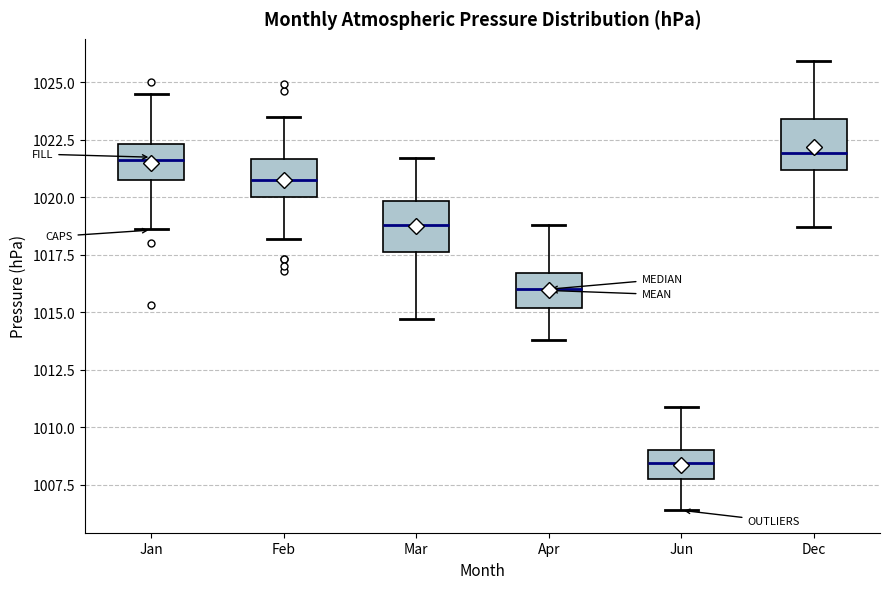

Reading left to right, read every box against the y-axis: the position of its median line, the range the box covers, and the ends of its whiskers. The values are not printed on the chart, so give them approximately, as read against the axis.

Jan: median 1021.5, box 1021.0 to 1022.5, whiskers 1018.5 to 1024.5
Feb: median 1021.0, box 1020.0 to 1021.5, whiskers 1018.0 to 1023.5
Mar: median 1019.0, box 1017.5 to 1020.0, whiskers 1014.5 to 1021.5
Apr: median 1016.0, box 1015.0 to 1016.5, whiskers 1014.0 to 1019.0
Jun: median 1008.5, box 1008.0 to 1009.0, whiskers 1006.5 to 1011.0
Dec: median 1022.0, box 1021.0 to 1023.5, whiskers 1018.5 to 1026.0